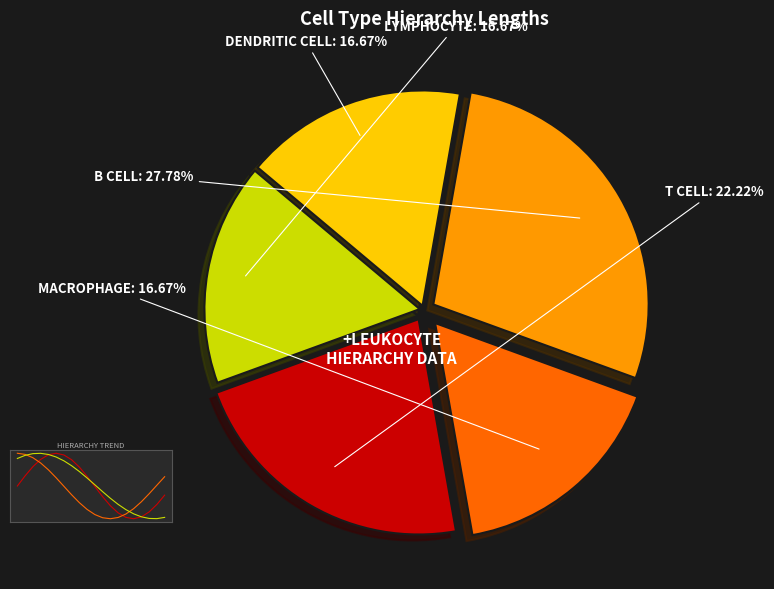

Does lymphocyte account for over 50% of the chart?

No